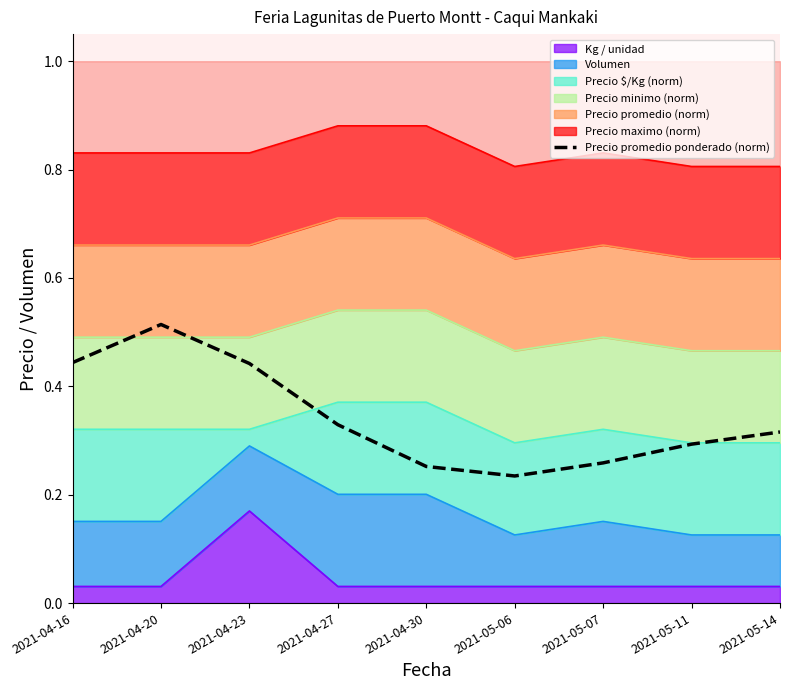

Reading left to right, transcribe all the data shown in this chart.

0.4	0.5	0.4	0.3	0.3	0.2	0.3	0.3	0.3